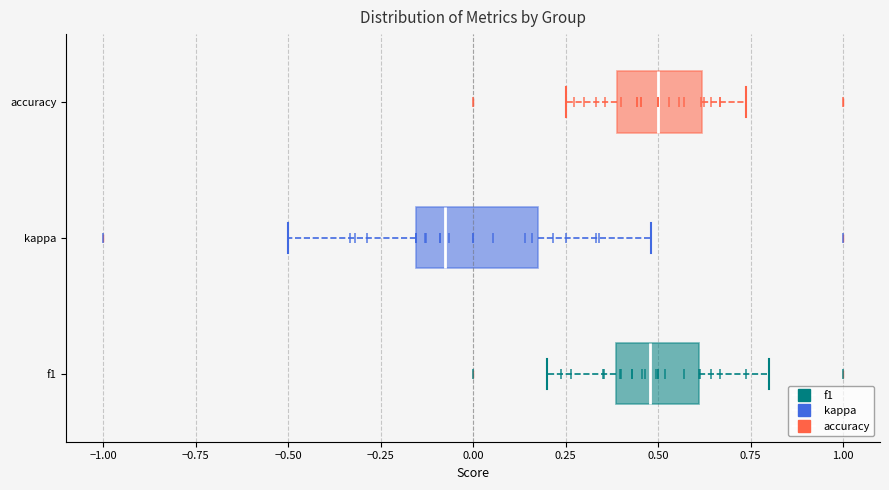

Comparing the boxes themselves (not the whiskers), which one is the widest?

kappa